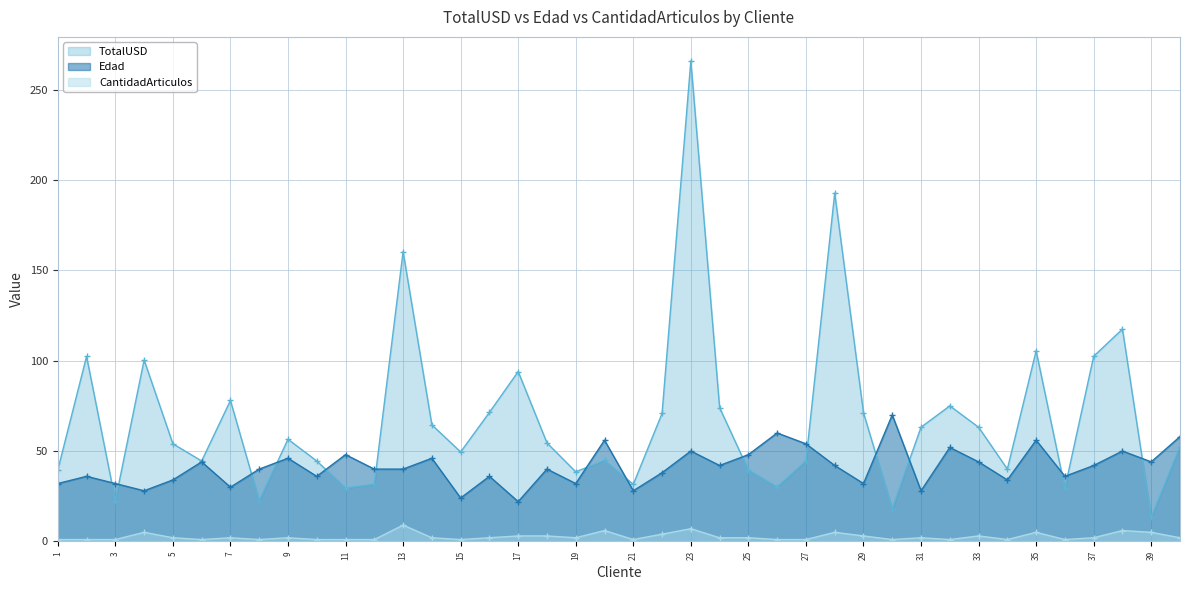

Reading left to right, extract all data points from this chart.

TotalUSD: 1=39.5	2=102.4	3=22.5	4=100.4	5=54.0	6=44.5	7=78.0	8=22.5	9=56.5	10=44.5	11=29.5	12=31.6	13=160.4	14=64.5	15=49.5	16=71.4	17=94.0	18=54.5	19=38.5	20=44.8	21=31.6	22=70.8	23=266.0	24=74.0	25=39.5	26=30.0	27=44.5	28=192.8	29=71.2	30=18.0	31=63.2	32=75.0	33=63.2	34=40.0	35=105.5	36=29.5	37=102.5	38=117.5	39=13.2	40=52.5
Edad: 1=32.0	2=36.0	3=32.0	4=28.0	5=34.0	6=44.0	7=30.0	8=40.0	9=46.0	10=36.0	11=48.0	12=40.0	13=40.0	14=46.0	15=24.0	16=36.0	17=22.0	18=40.0	19=32.0	20=56.0	21=28.0	22=38.0	23=50.0	24=42.0	25=48.0	26=60.0	27=54.0	28=42.0	29=32.0	30=70.0	31=28.0	32=52.0	33=44.0	34=34.0	35=56.0	36=36.0	37=42.0	38=50.0	39=44.0	40=58.0
CantidadArticulos: 1=1.0	2=1.0	3=1.0	4=5.0	5=2.0	6=1.0	7=2.0	8=1.0	9=2.0	10=1.0	11=1.0	12=1.0	13=9.0	14=2.0	15=1.0	16=2.0	17=3.0	18=3.0	19=2.0	20=6.0	21=1.0	22=4.0	23=7.0	24=2.0	25=2.0	26=1.0	27=1.0	28=5.0	29=3.0	30=1.0	31=2.0	32=1.0	33=3.0	34=1.0	35=5.0	36=1.0	37=2.0	38=6.0	39=5.0	40=2.0